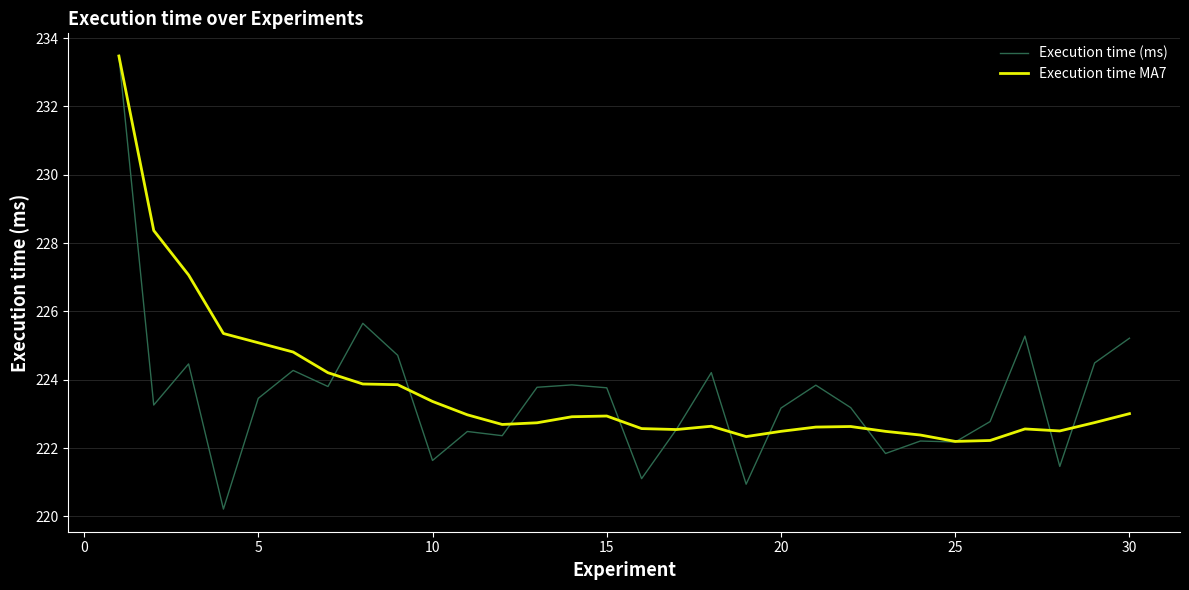

What is the maximum value shown in the chart?

233.5